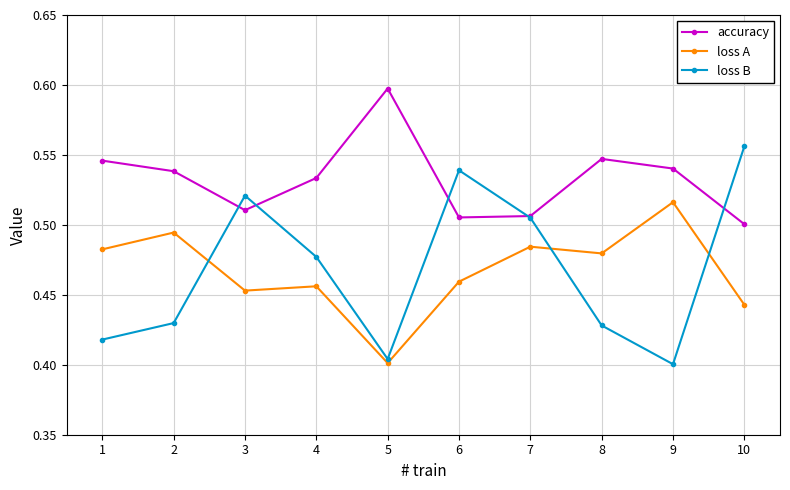

At which label is loss A closest to 0?

5